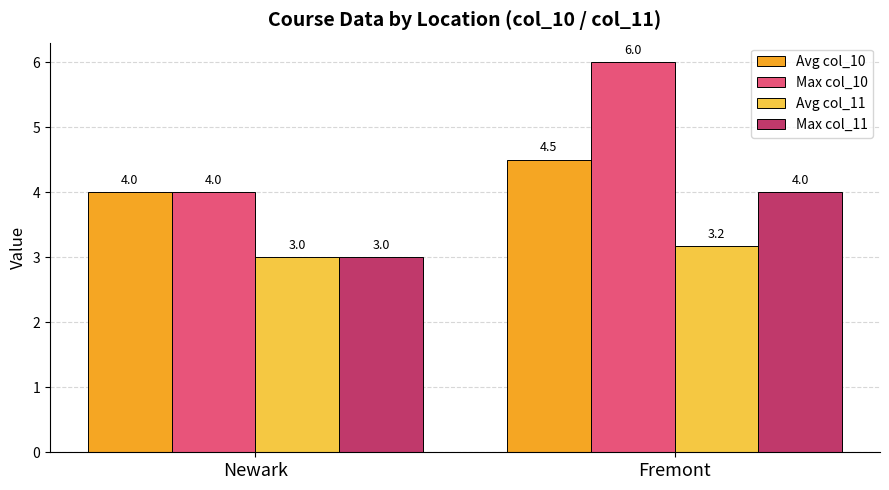

What is the minimum value for Max col_11?

3.0